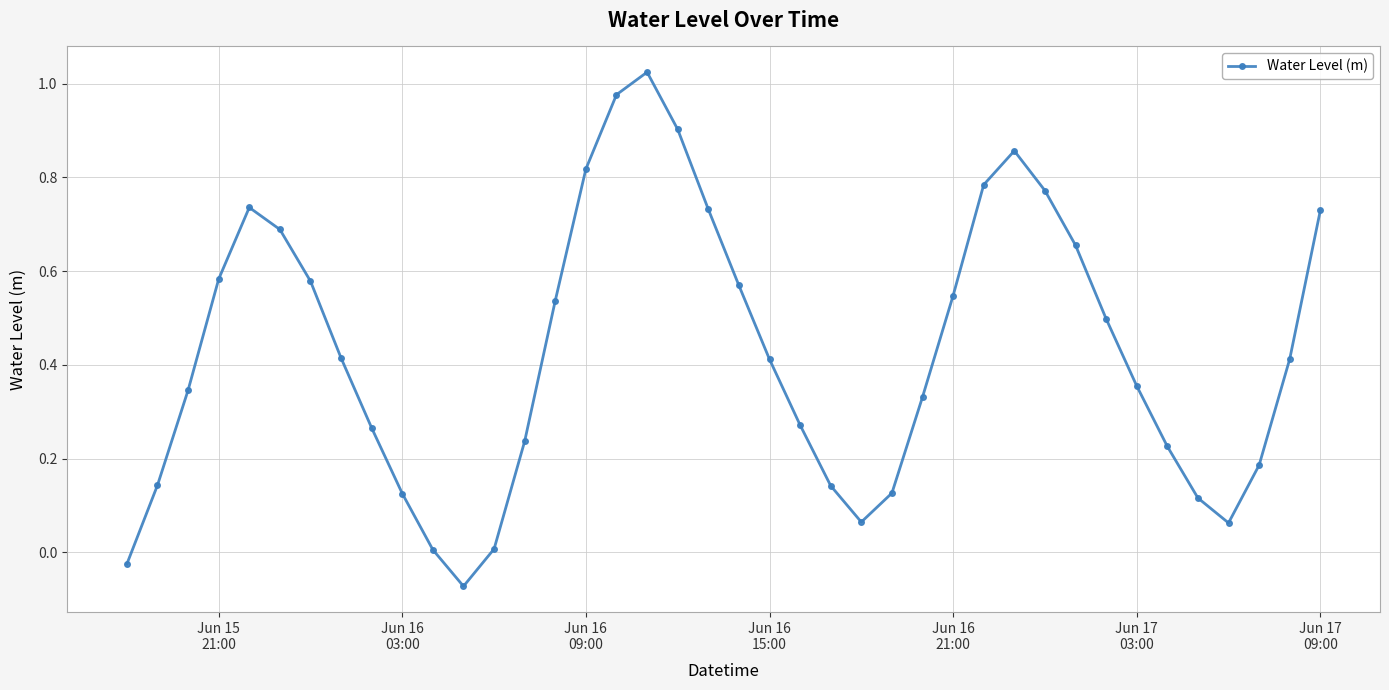

True or false: there are more than 0 points higher than both neighbors.

True